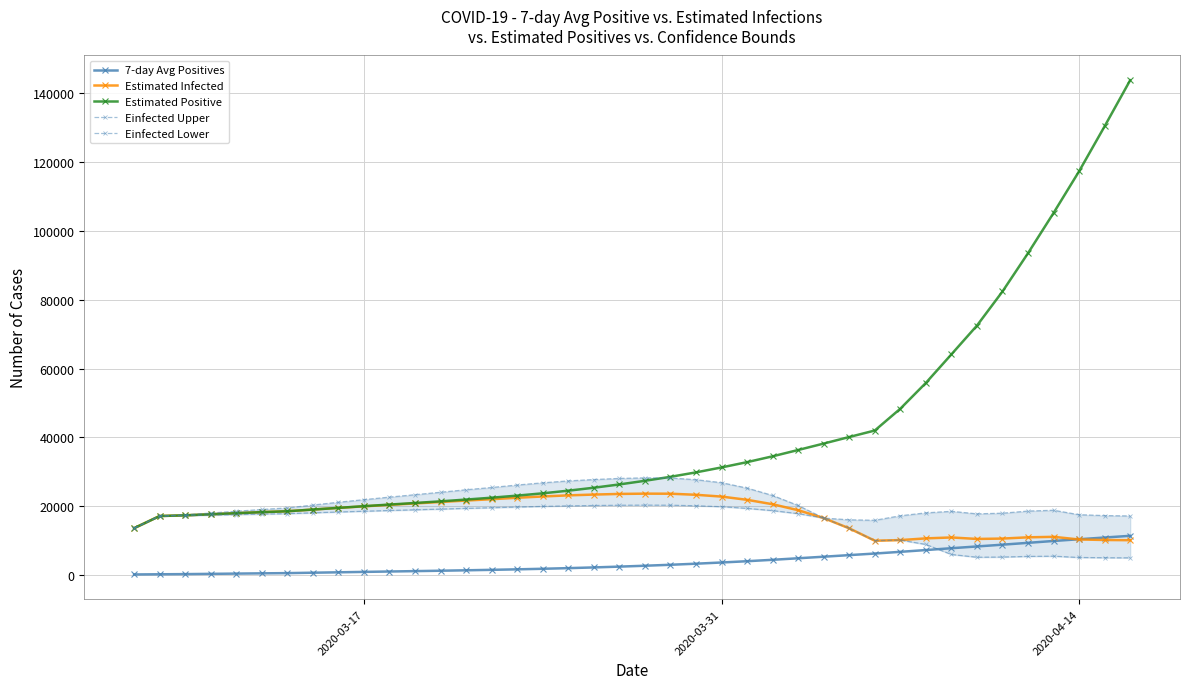

What is the highest value of the Estimated Infected series?

23681.8